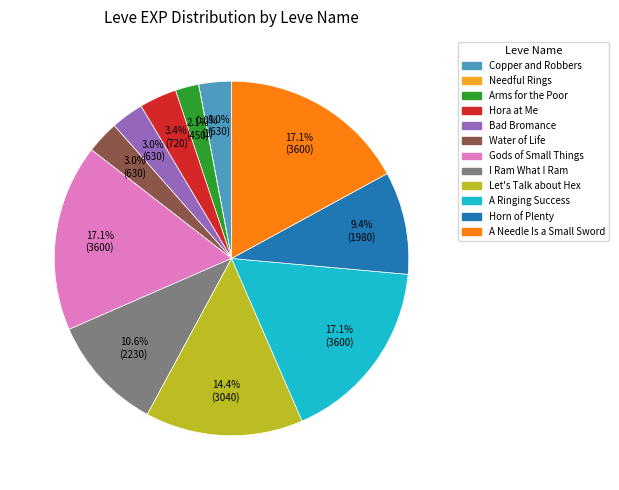

How much of the chart is everything except I Ram What I Ram?

89.4%